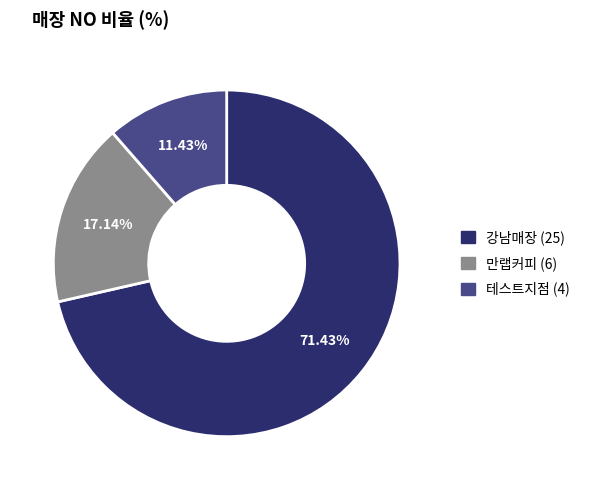

What is the smallest slice in the pie chart?

테스트지점 (4)